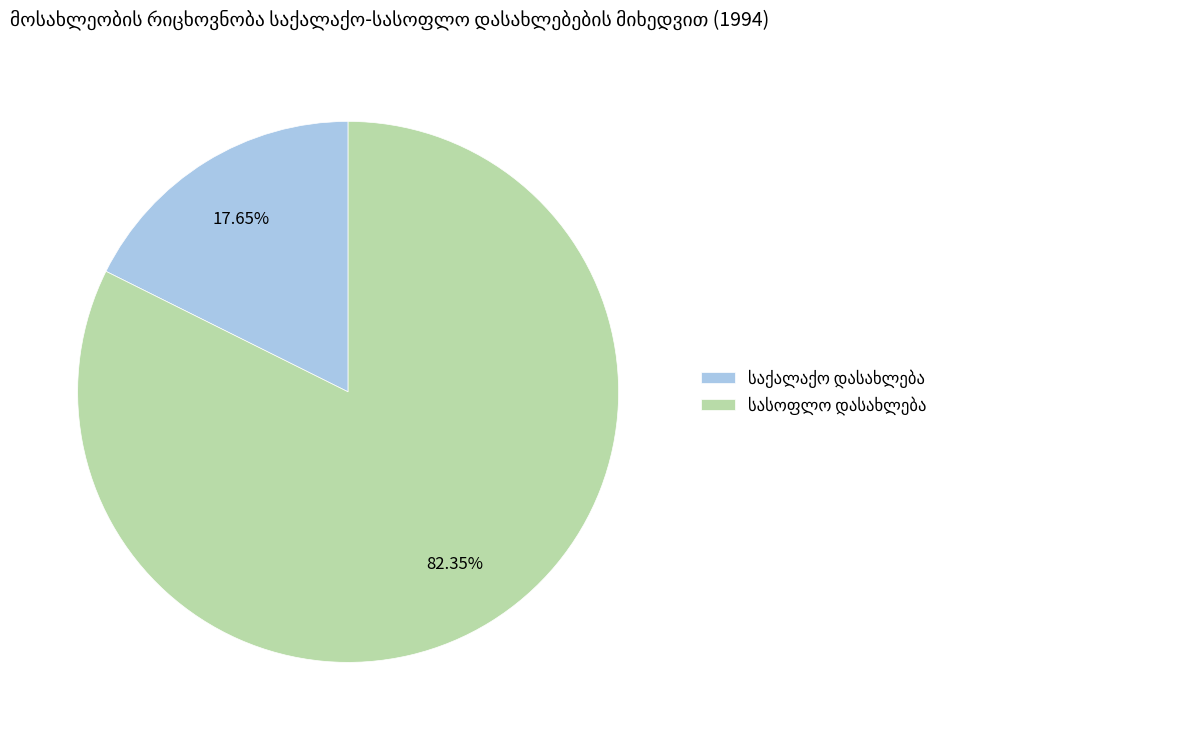

Is there a majority slice in this chart?

Yes